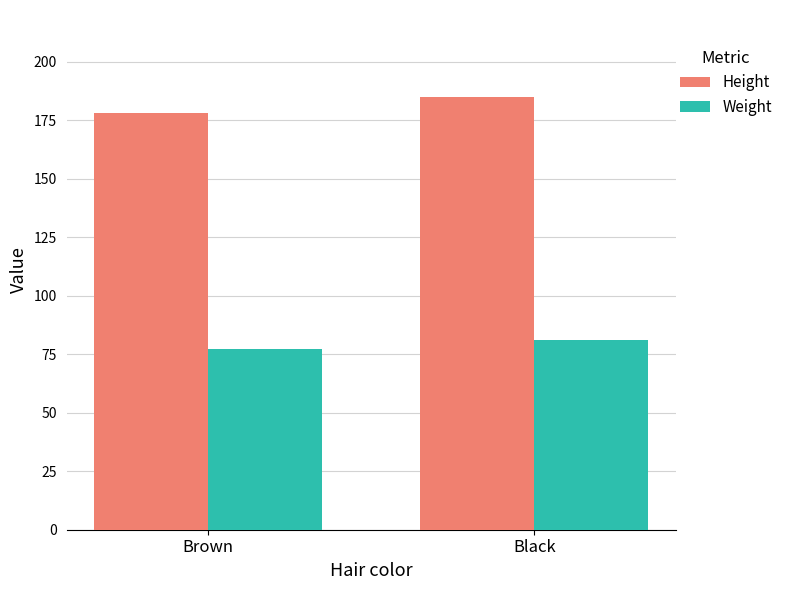

What is the difference between the Weight values at Brown and Black?

4